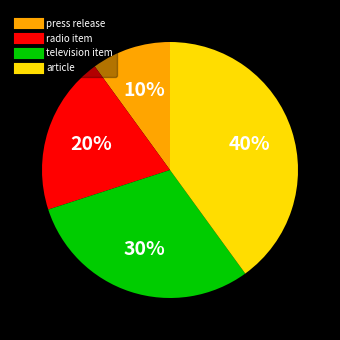

Count the number of slices in the pie.

4